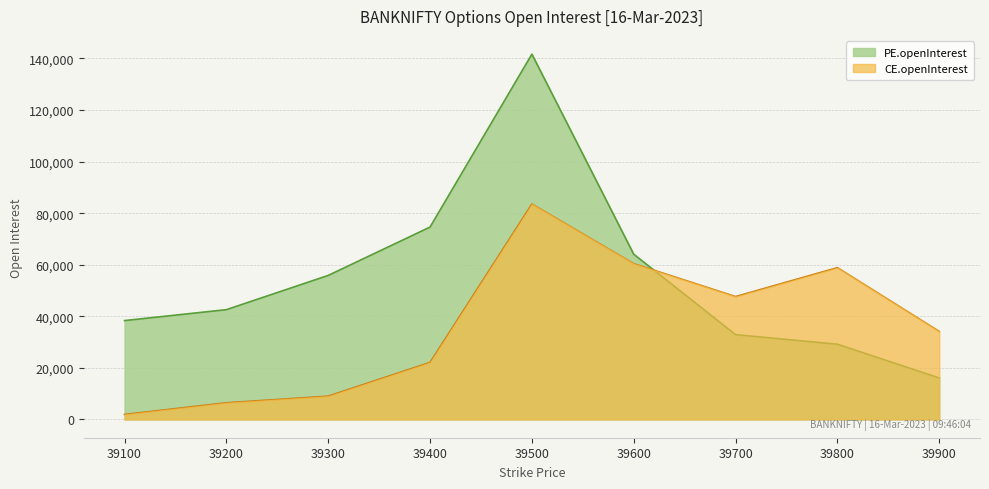

Which series has the widest spread of values?

PE.openInterest